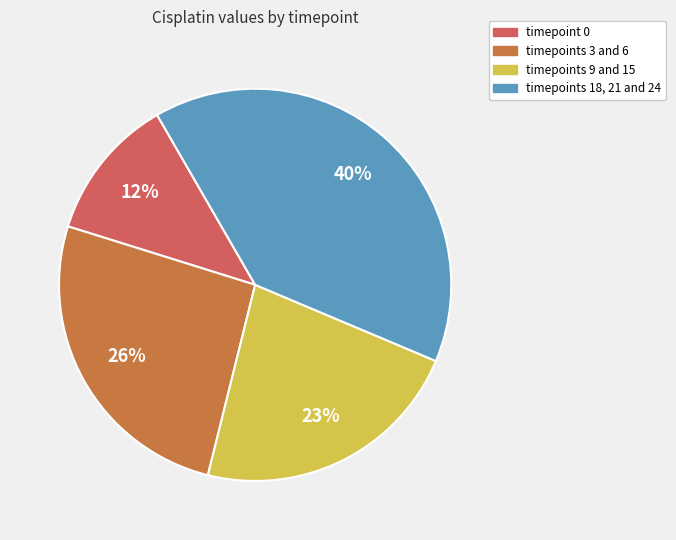

To the nearest percent, what portion does timepoints 18, 21 and 24 represent?

40%